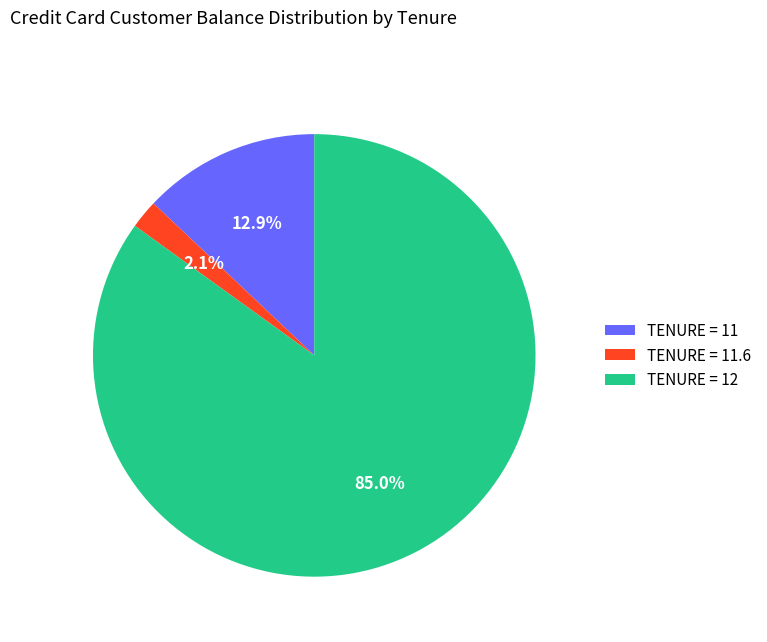

Which category has the smallest portion of the pie?

TENURE = 11.6